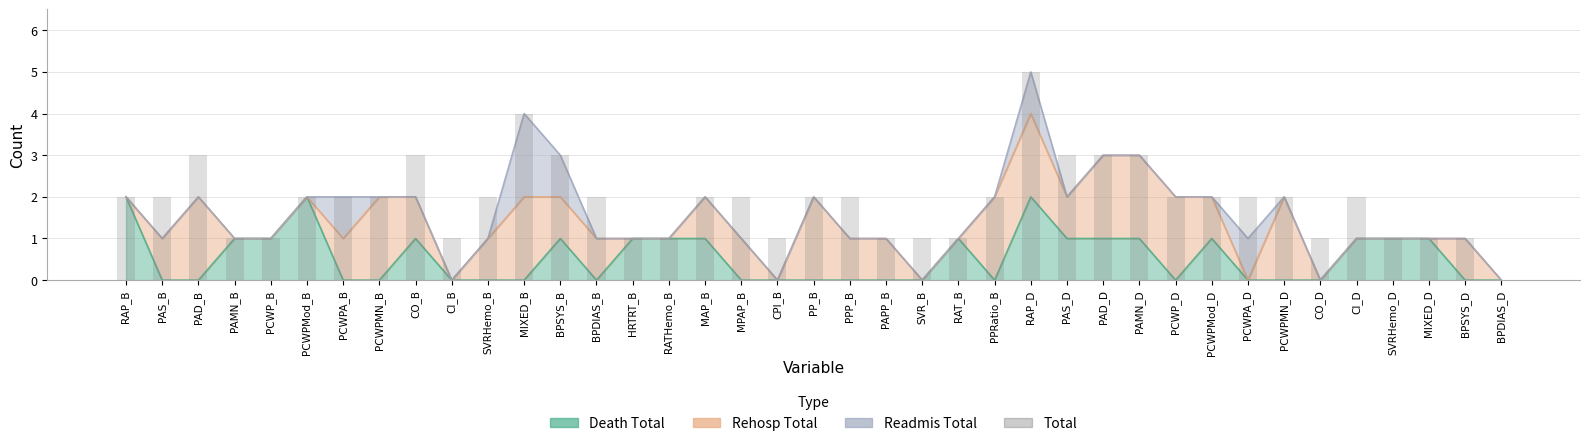

Does the chart contain stacked bars?

No